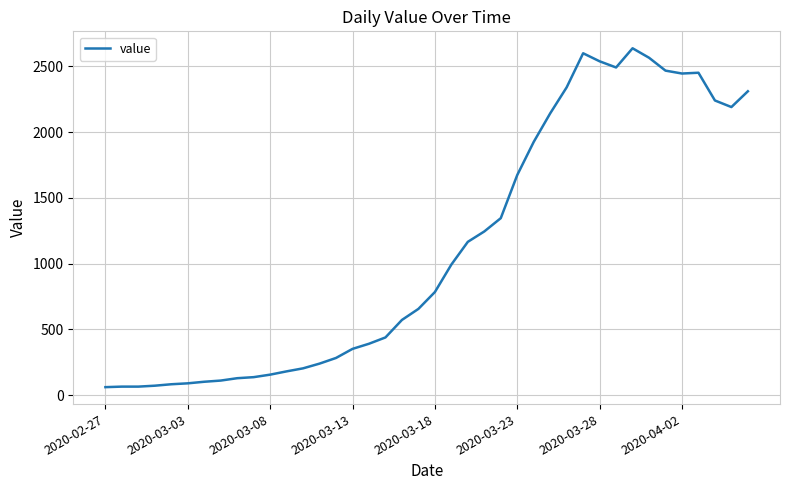

What is the difference between the maximum and minimum values?

2577